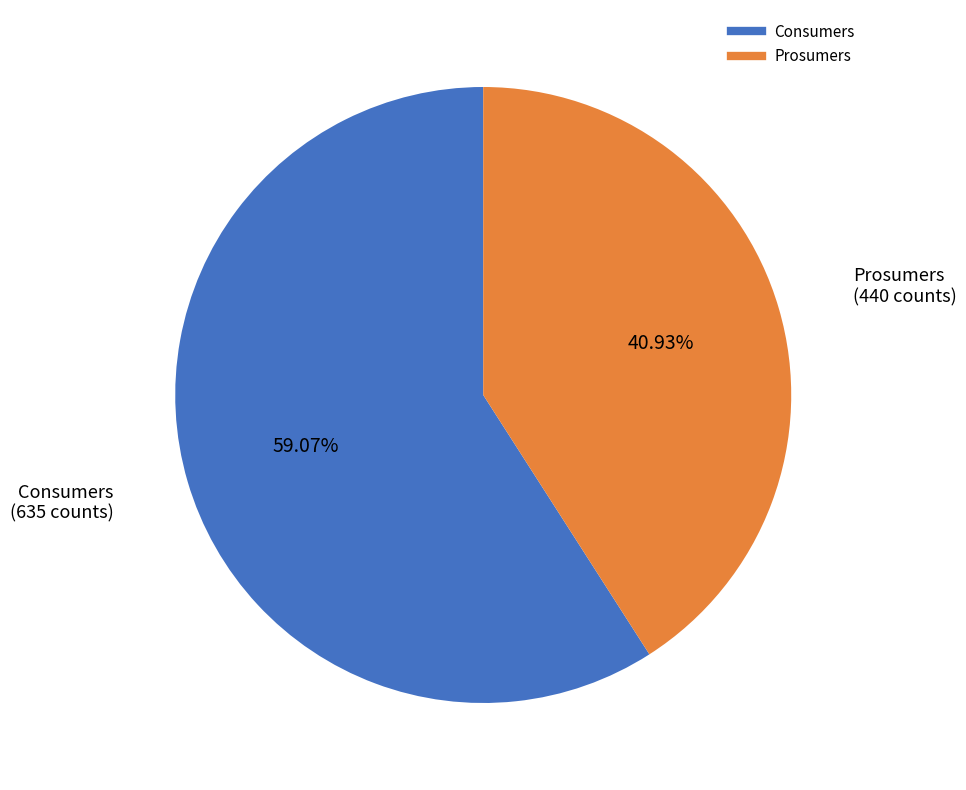

To the nearest percent, what is the difference between the largest and smallest slice percentages?

18%